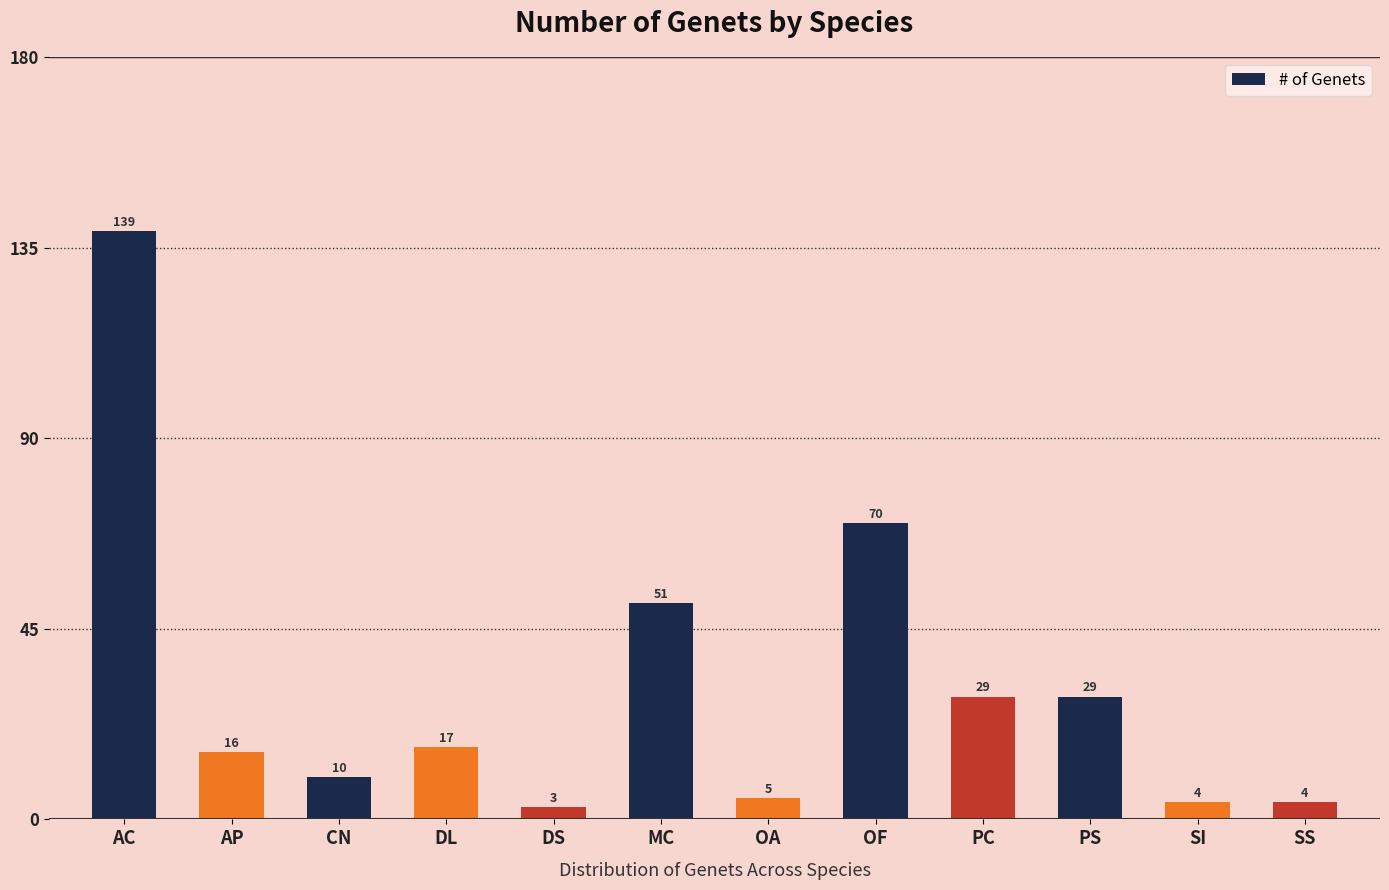

What is the ratio of the value at PC to the value at OF?

0.4